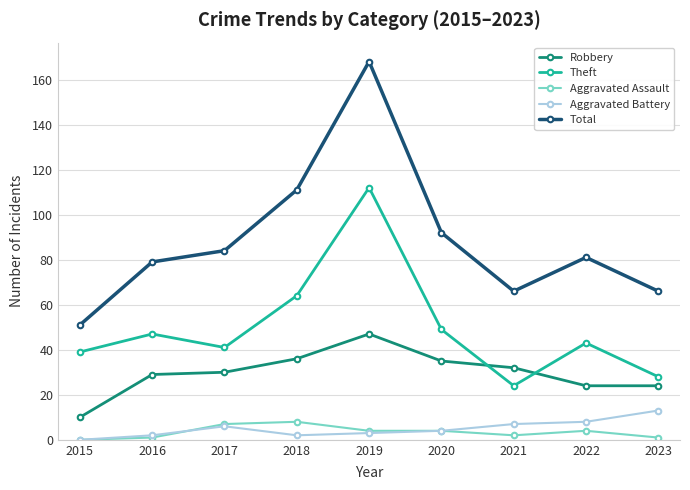

True or false: Robbery and Aggravated Assault cross at least once.

False